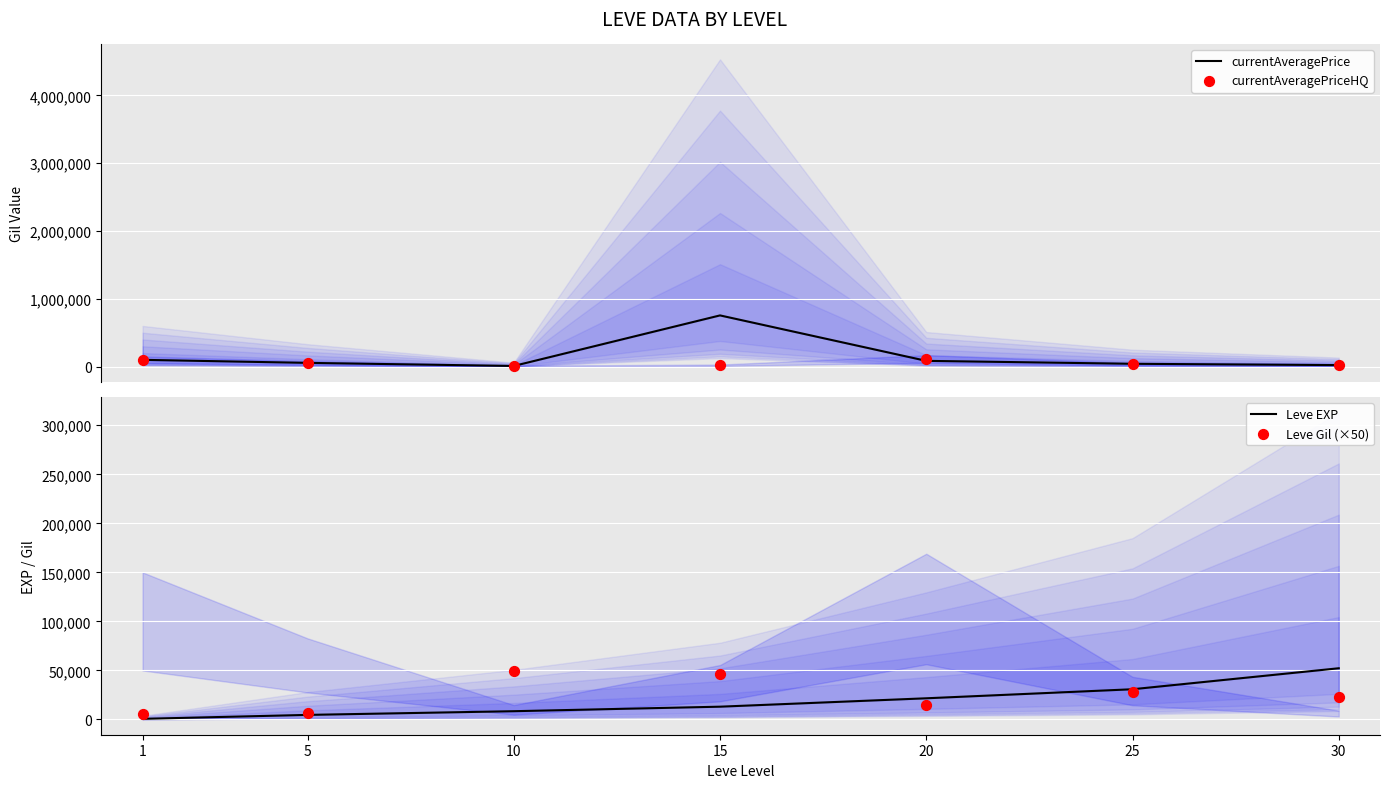

Is the value of Leve Gil (×50) at 20 greater than the value of currentAveragePriceHQ at 5?

No